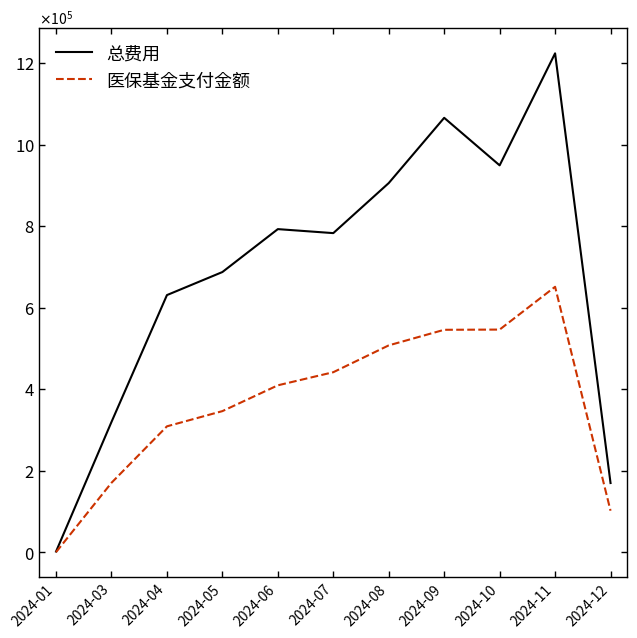

At which label is 医保基金支付金额 closest to 326021?

2024-04